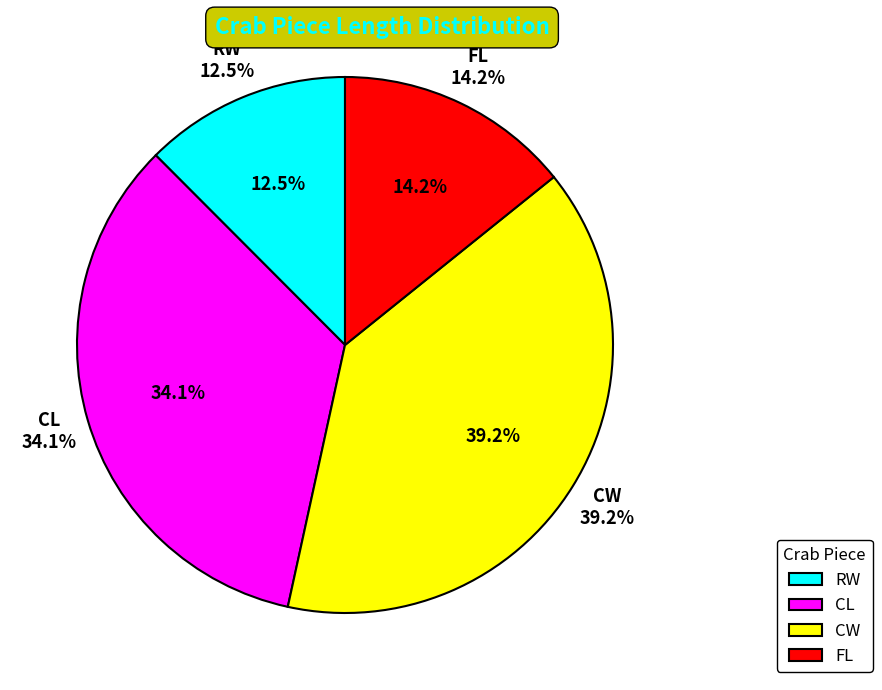

Does CL represent more than half of the total?

No